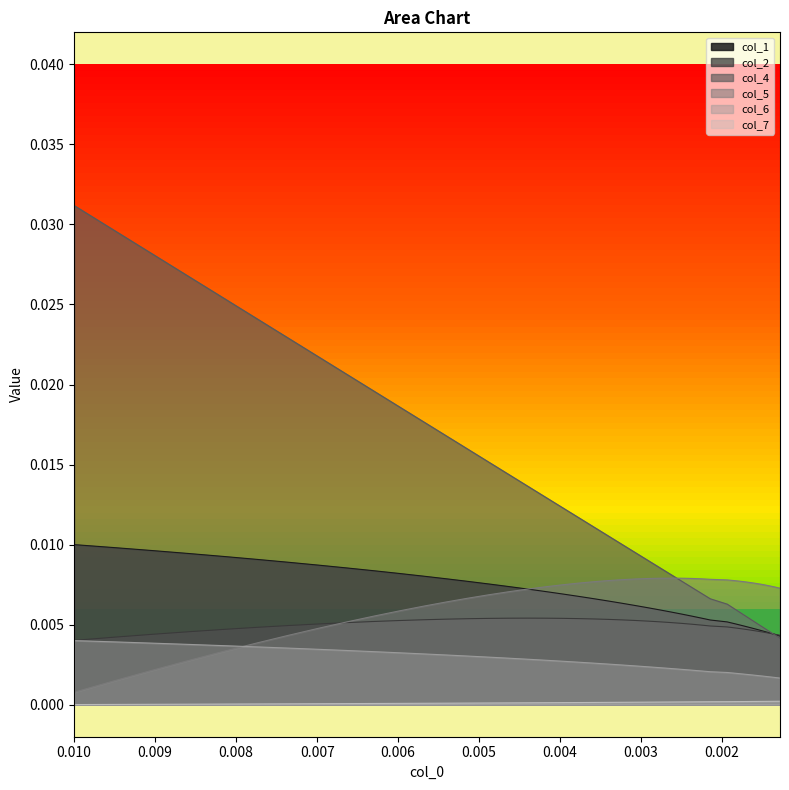

The col_6 series shows 0.0 at 16. True or false?

False